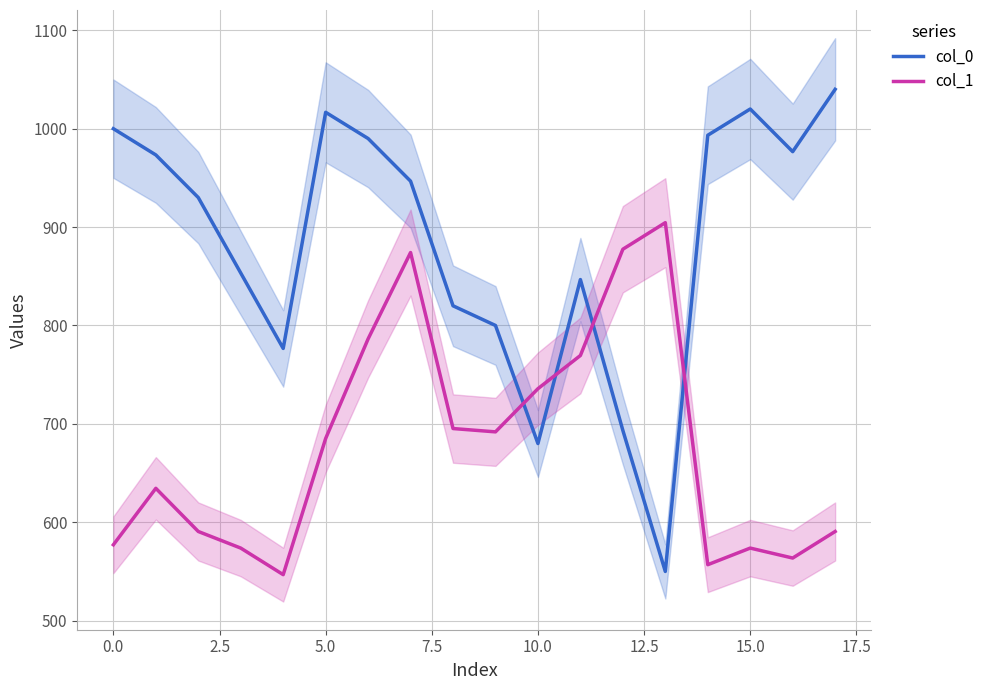

Which series has the largest range (max minus min)?

col_0